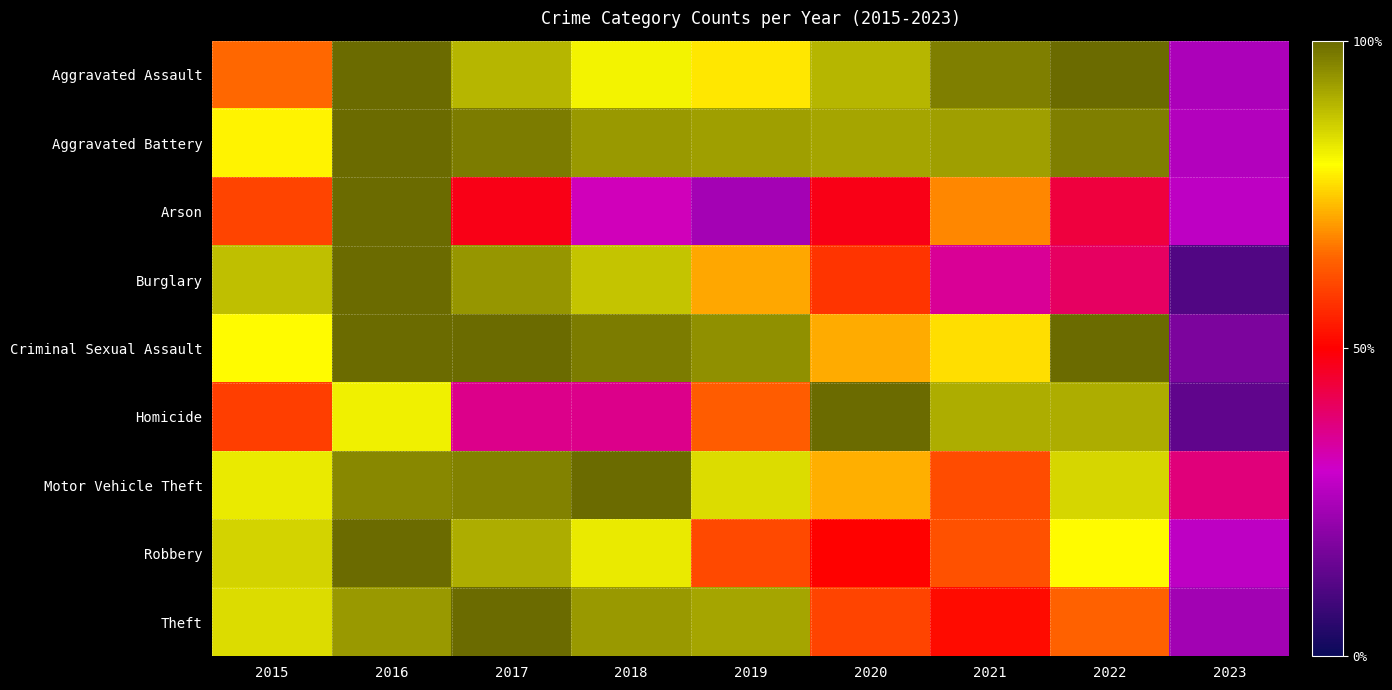

What is the greatest value displayed?

100.0